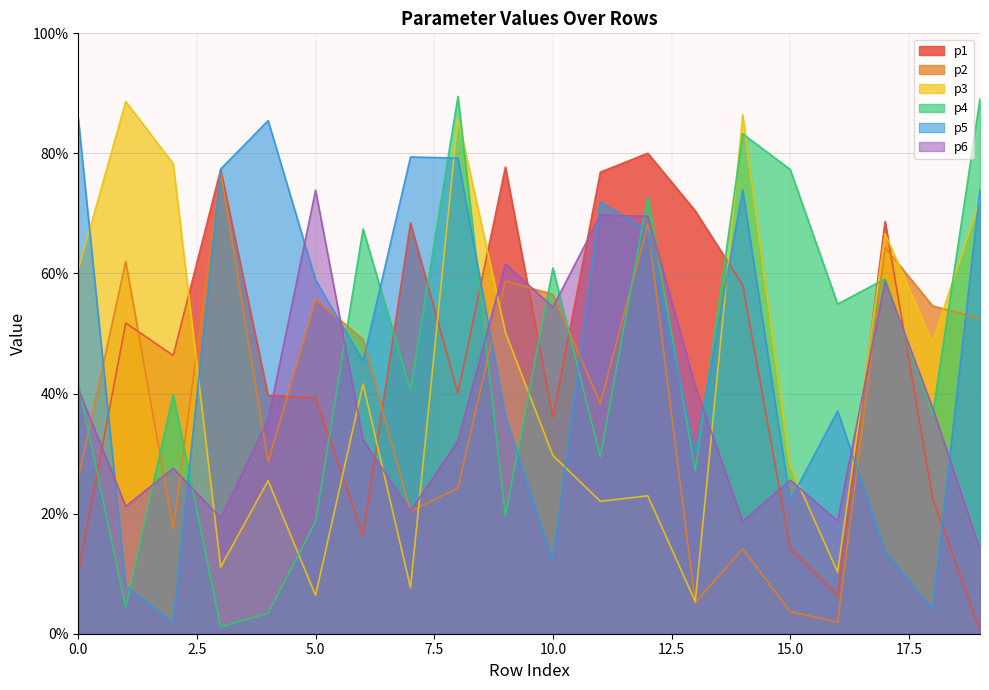

Reading left to right, what are all the values shown in this chart?

p1: 10.1	51.8	46.3	77.3	39.7	39.3	16.4	68.4	40.1	77.7	36.1	76.9	80.0	70.4	58.1	14.3	6.4	68.7	22.7	0.5
p2: 25.9	62.0	17.5	76.9	28.6	55.7	49.0	20.4	24.3	58.7	56.5	38.4	68.1	5.2	14.1	3.7	1.9	64.3	54.6	52.5
p3: 60.6	88.6	78.3	11.1	25.5	6.4	41.6	7.7	85.9	50.2	29.7	22.1	23.0	5.4	86.4	28.0	10.3	66.6	48.6	72.2
p4: 41.6	4.5	39.9	1.1	3.4	18.7	67.4	40.6	89.5	19.6	60.9	29.4	72.8	27.2	83.3	77.3	54.9	59.1	36.4	89.1
p5: 85.9	7.9	1.9	77.4	85.5	58.9	45.4	79.4	79.2	36.1	12.0	71.9	67.1	30.2	73.9	22.2	37.1	13.7	4.0	74.0
p6: 40.8	21.2	27.6	19.3	35.6	73.9	32.3	20.4	32.1	61.6	54.4	69.7	69.5	41.3	18.7	25.6	18.8	58.7	37.7	14.0